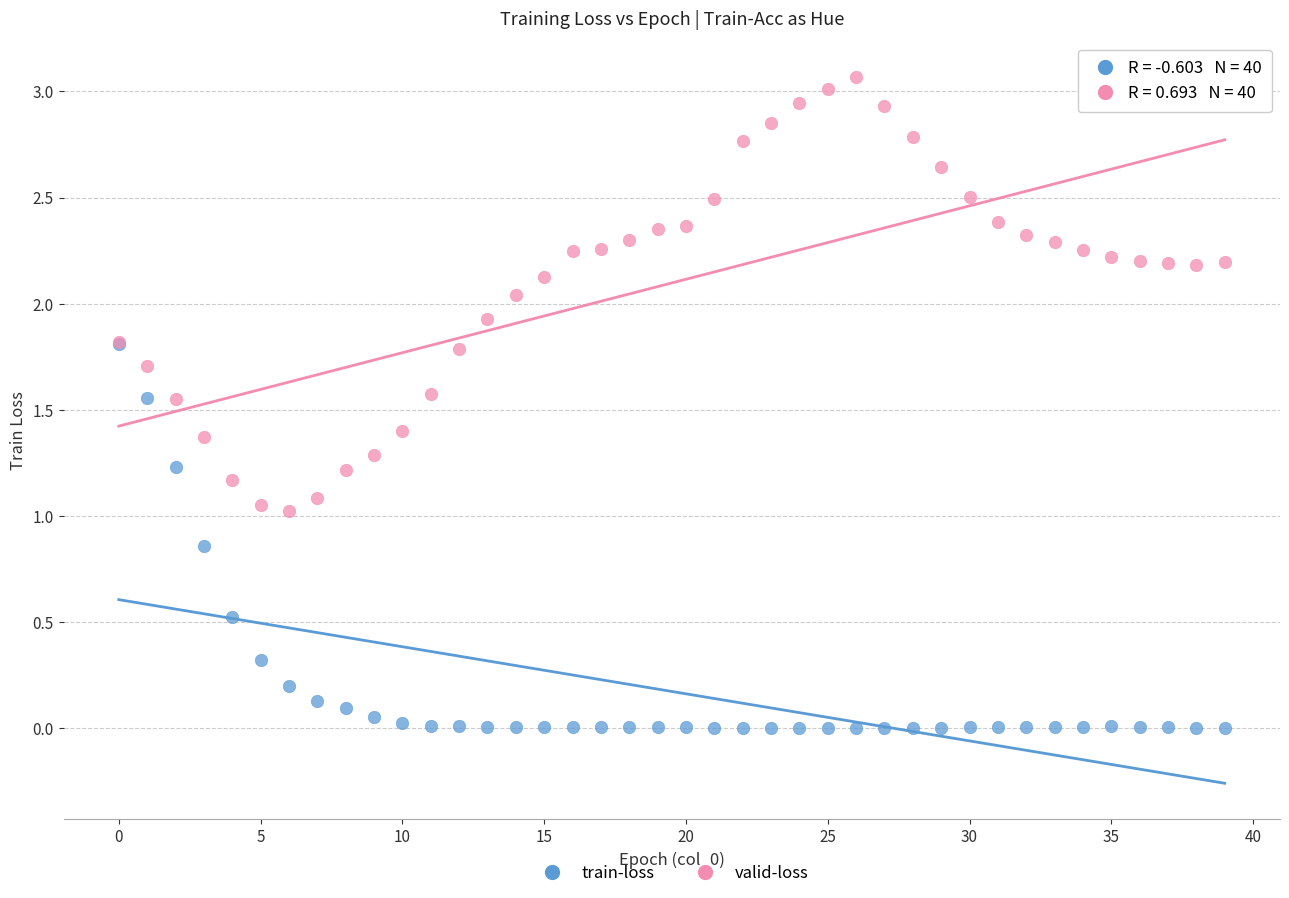

Which series contains the lowest Y value?

train-loss